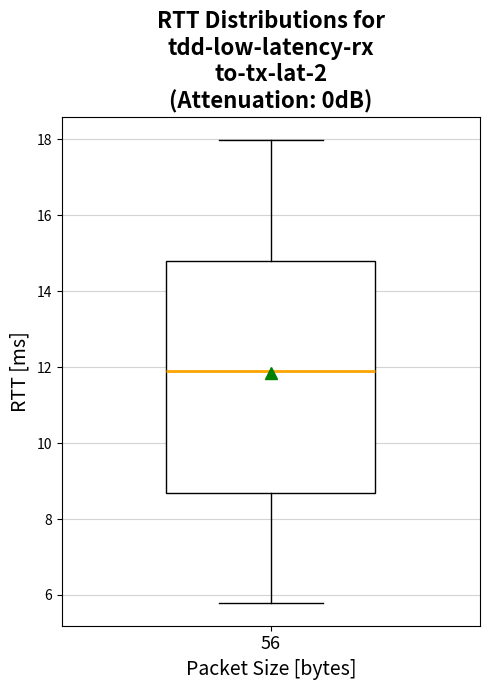

Where does the lower whisker of the box at x = 56 end on the y-axis? The values are not printed on the chart, so give them approximately, as read against the axis.

5.8